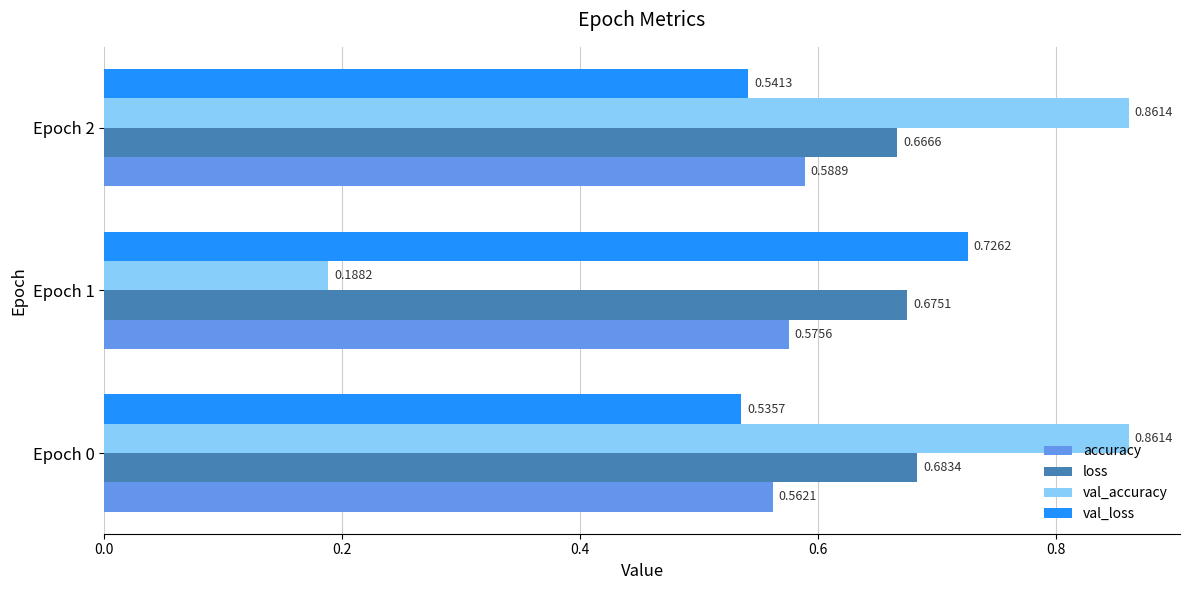

At how many categories does at least one series exceed 0?

3